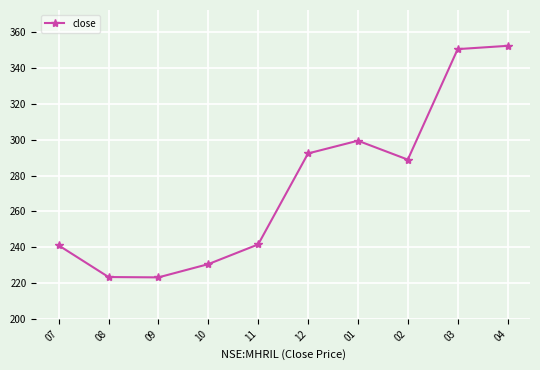

What is the label of the 1st point from the right?

04